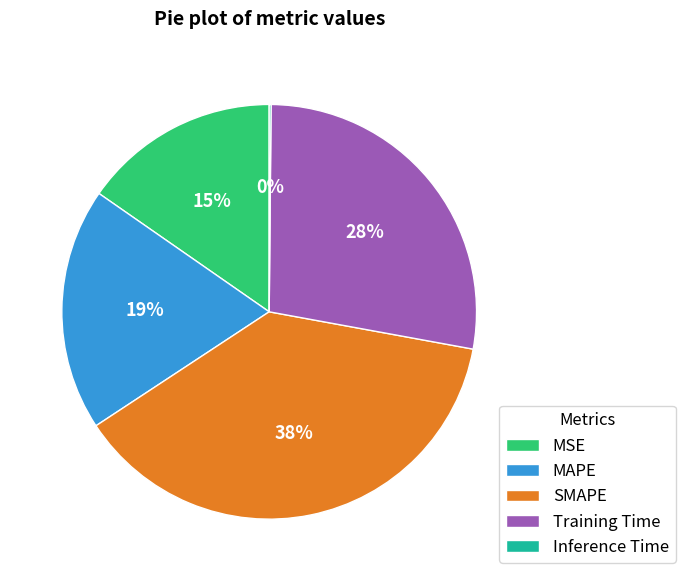

What is the largest slice in the pie chart?

SMAPE